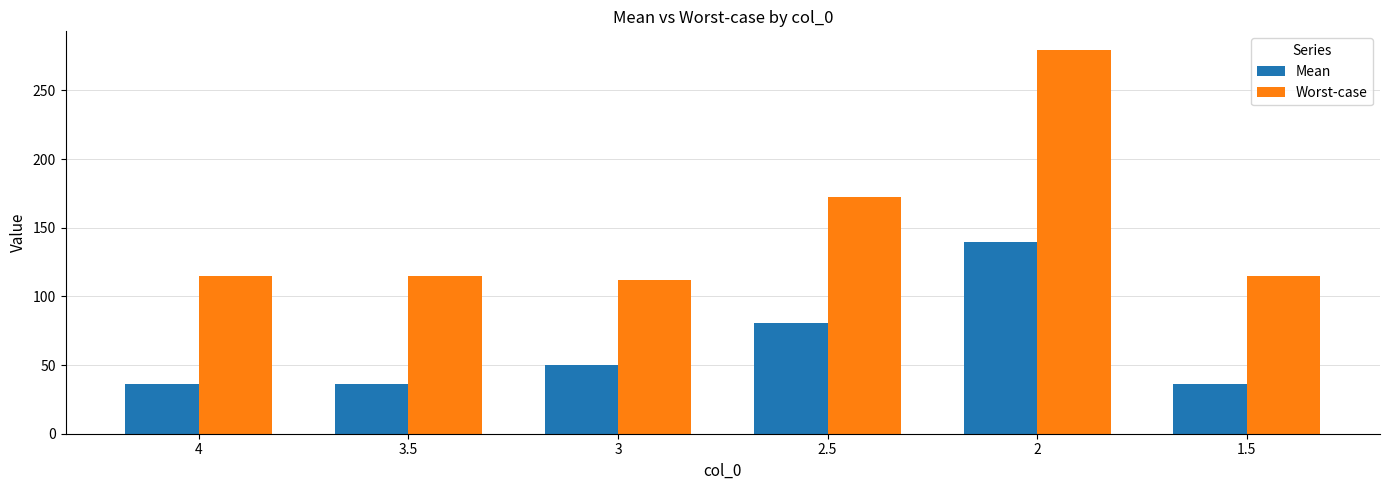

At which label is Worst-case closest to 195?

2.5